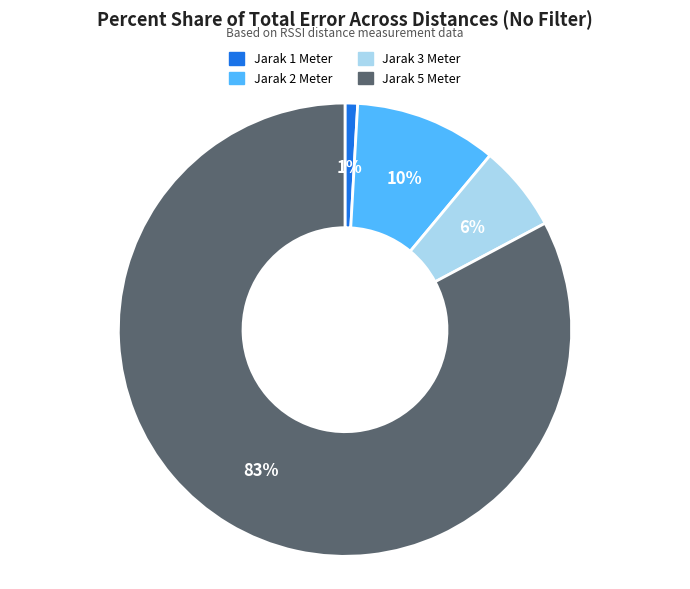

How many slices are in this pie chart?

4